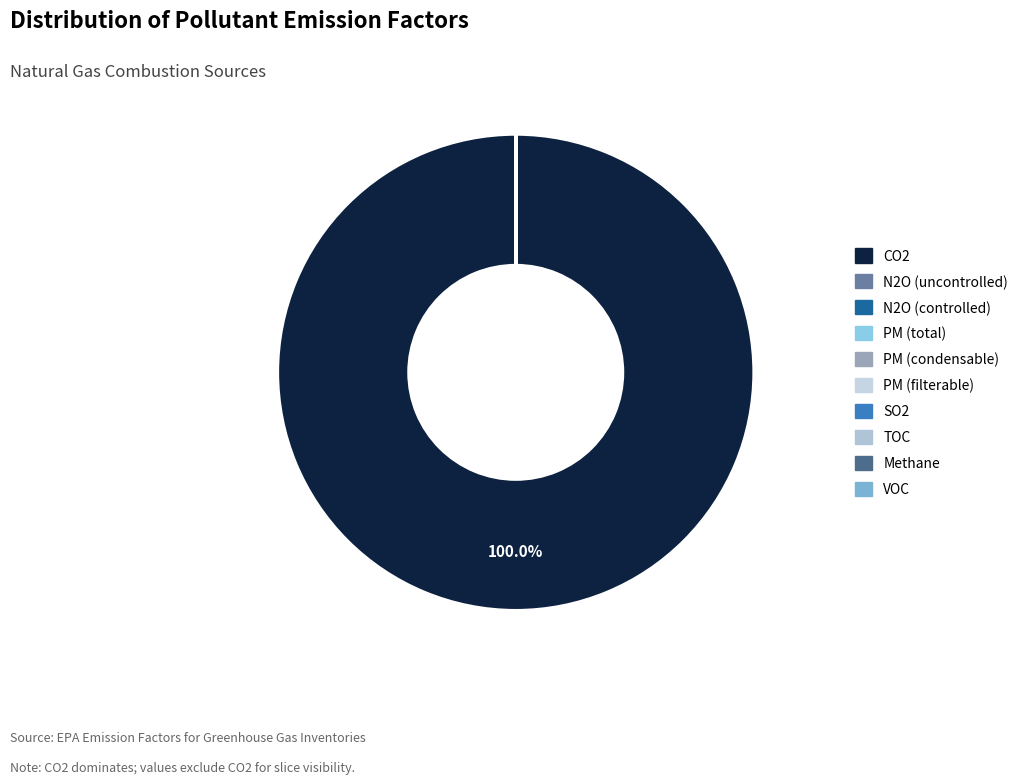

Which has a higher value, Methane or CO2?

CO2